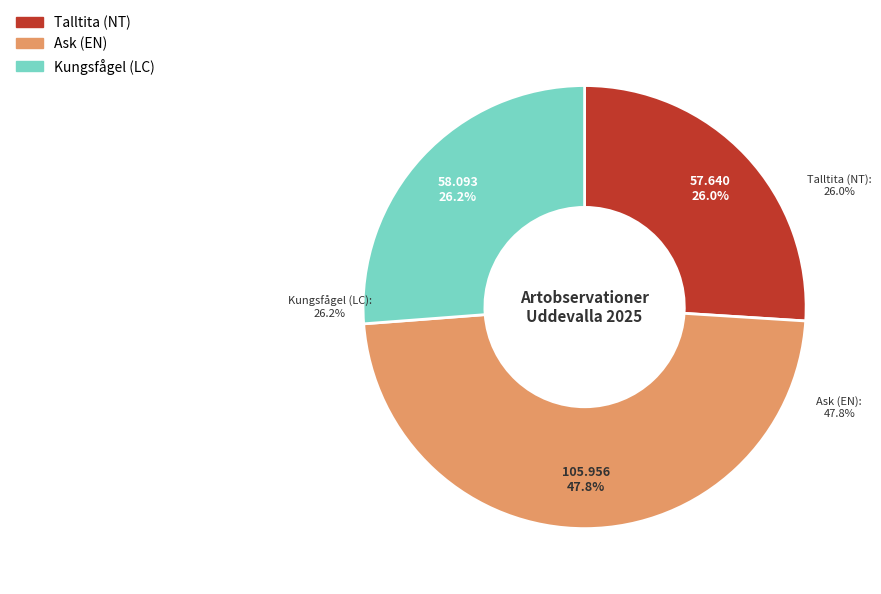

Does Kungsfågel (LC) represent more than half of the total?

No